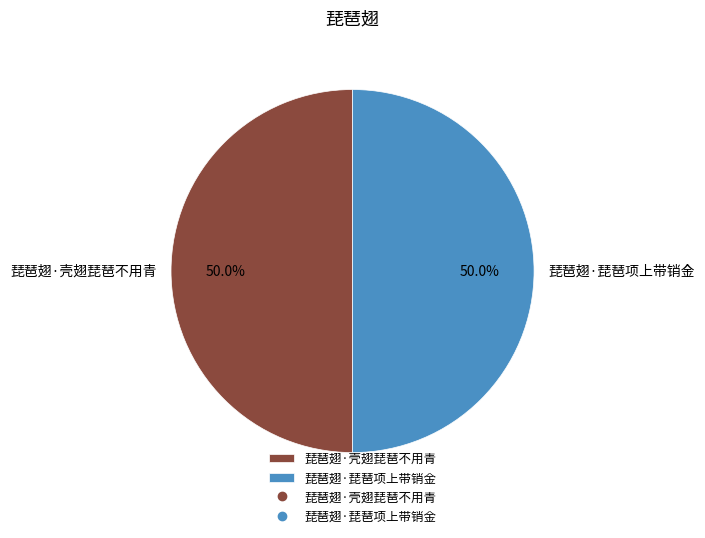

Approximately how many times larger is the value at 琵琶翅·壳翅琵琶不用青 compared to 琵琶翅·琵琶项上带销金?

1.0